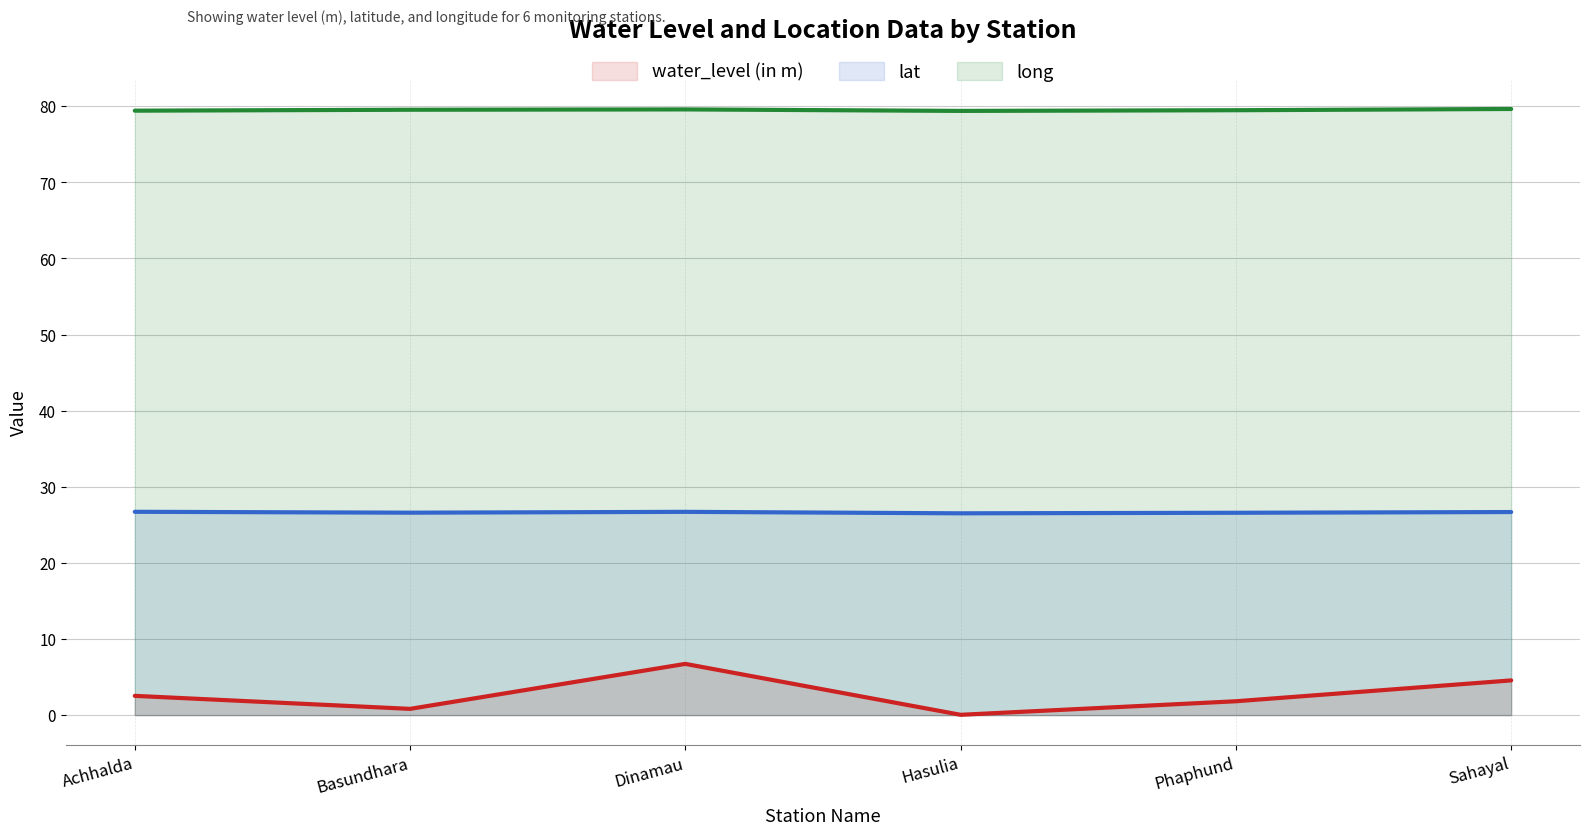

True or false: water_level (in m)_line and long_line cross at least once.

False